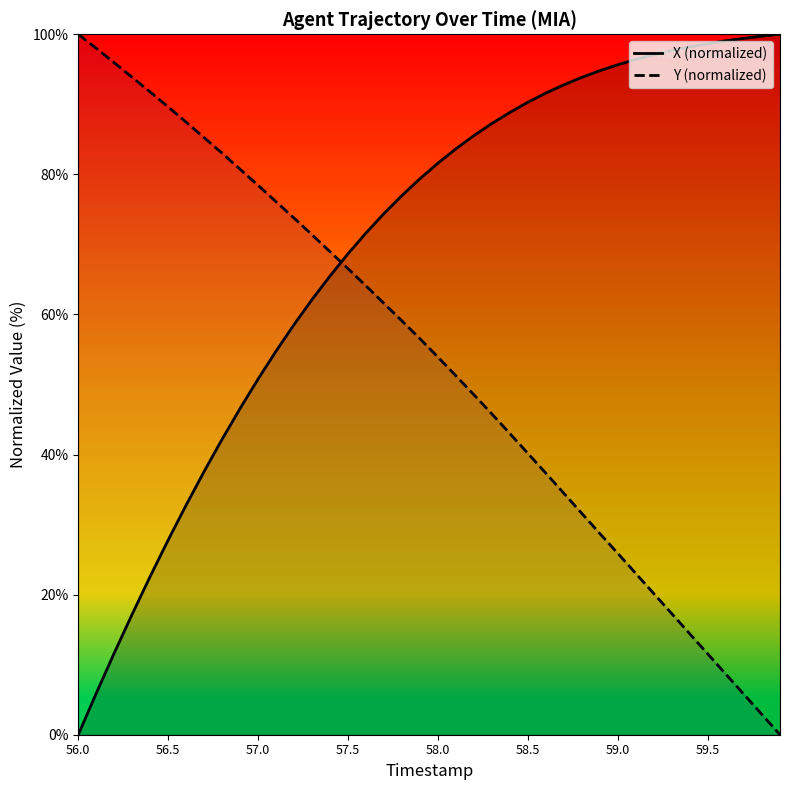

True or false: X (normalized) has a value of 165.5 at 59.0.

False